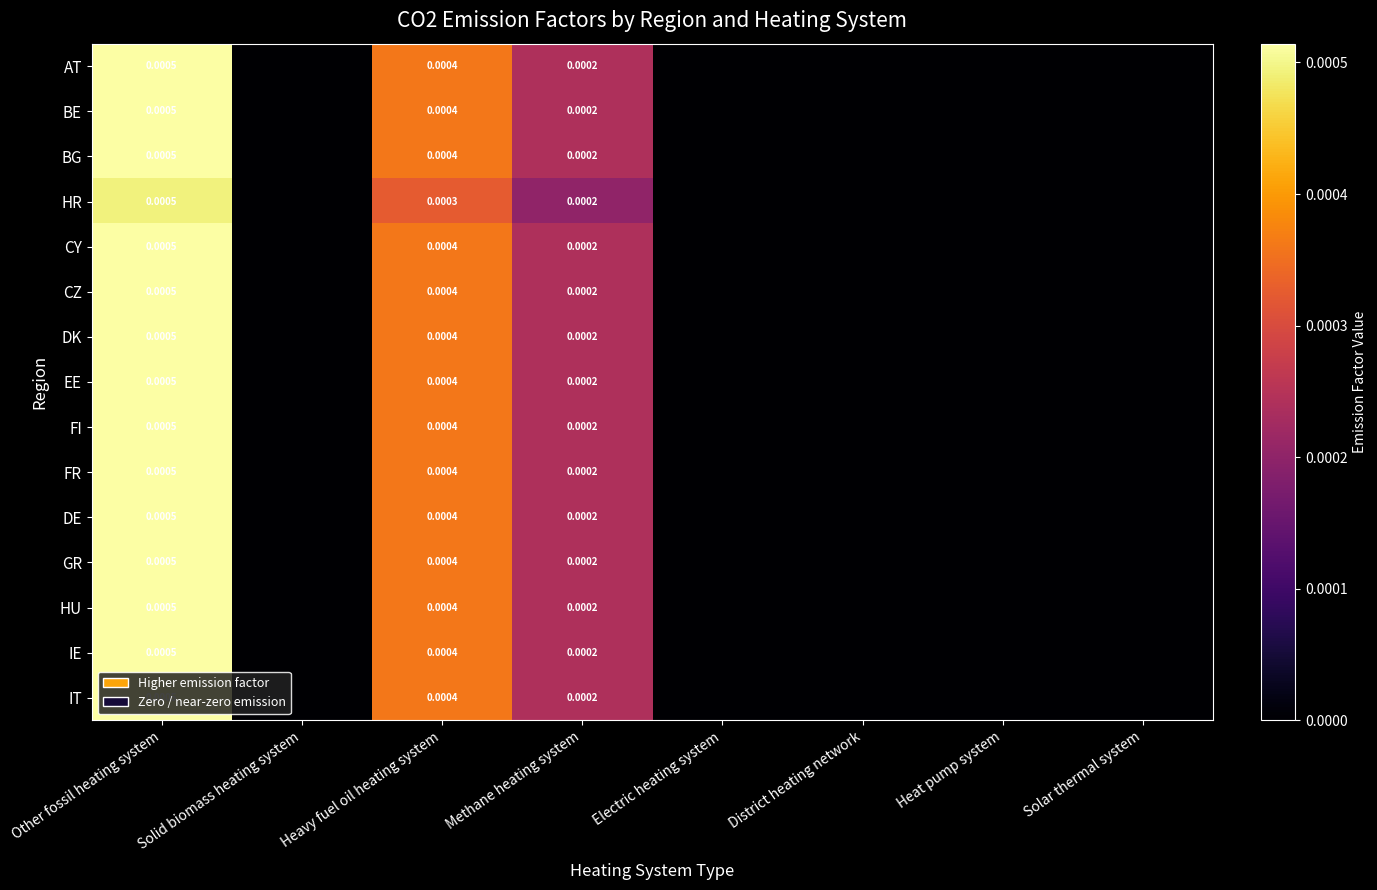

At how many categories does at least one series exceed 0?

3